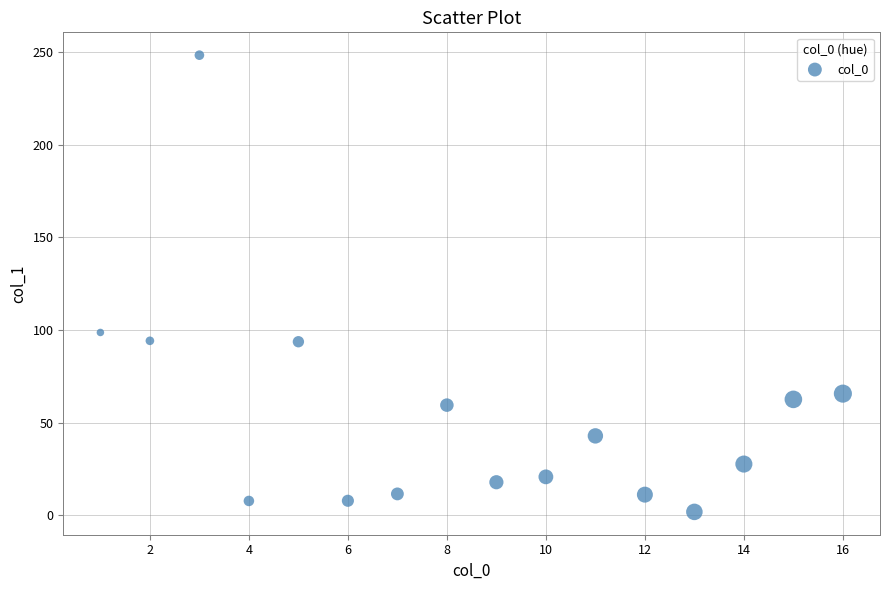

What is the range of Y values (max minus min)?

246.4